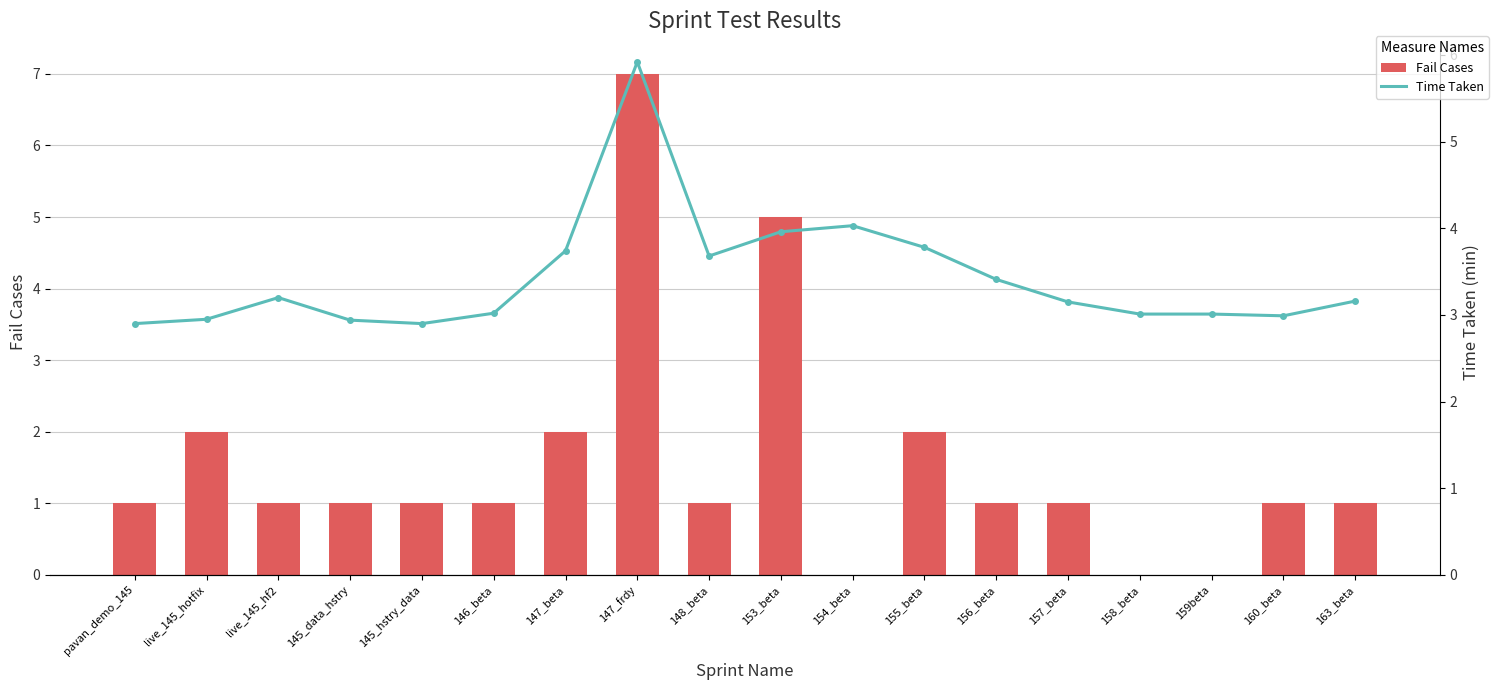

What is the label of the 2nd bar from the right?

160_beta